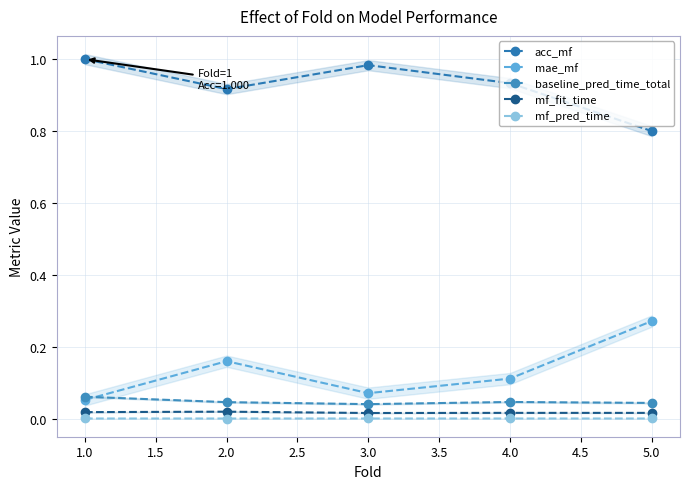

True or false: mae_mf has more than 2 interior local peaks.

False